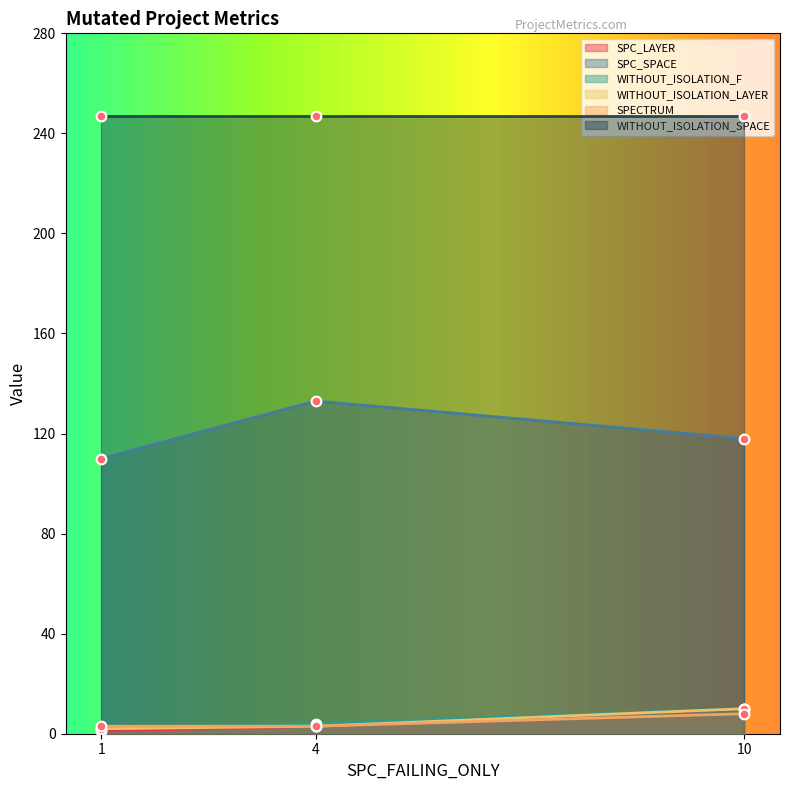

Does the chart display data point markers on the line(s)?

Yes